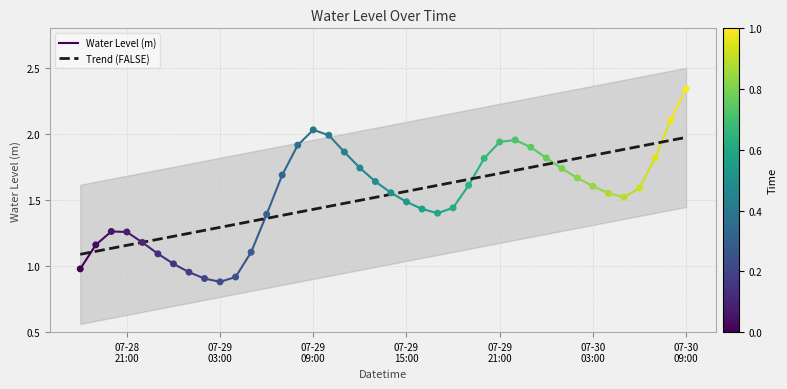

Approximately how many times larger is the value at 2023-07-28 22:00:00 compared to 2023-07-28 20:00:00?

0.9